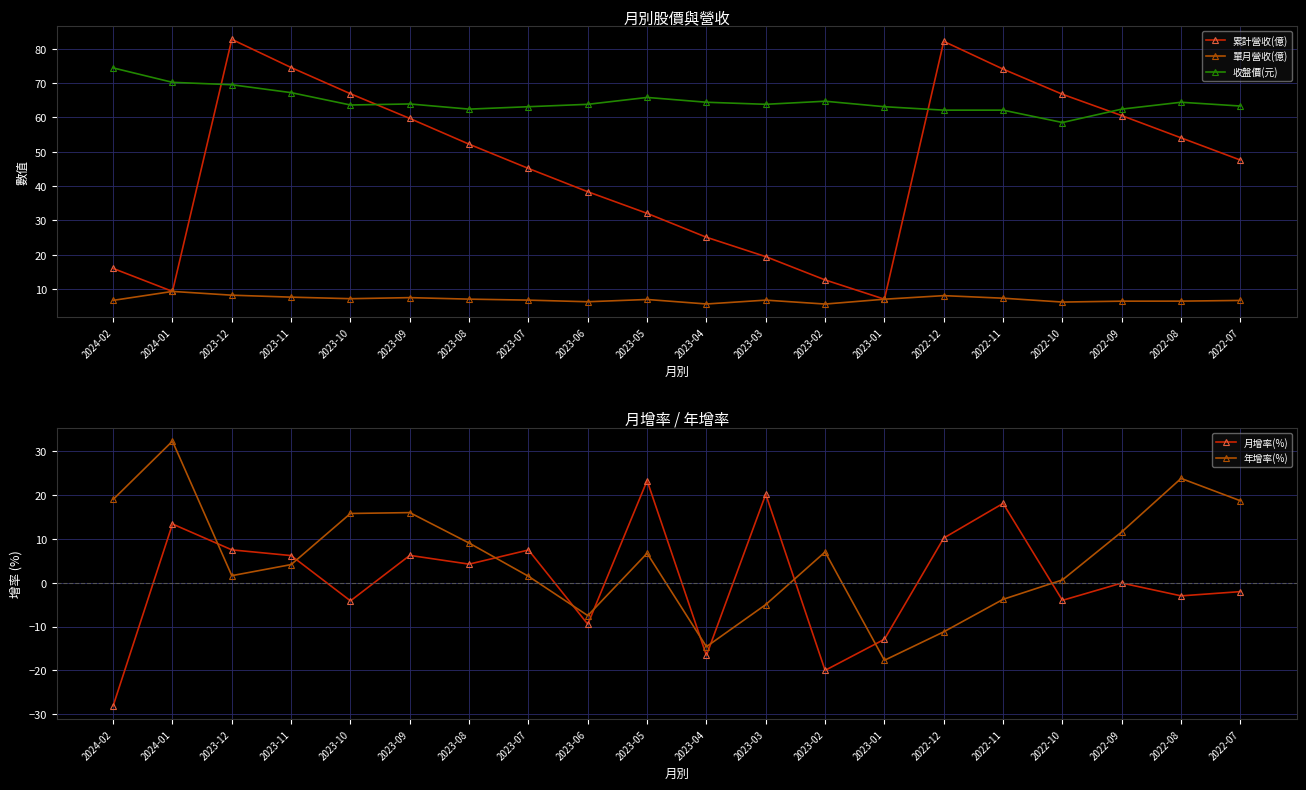

What are all the series names shown in the legend?

累計營收(億), 單月營收(億), 收盤價(元), 月增率(%), 年增率(%)